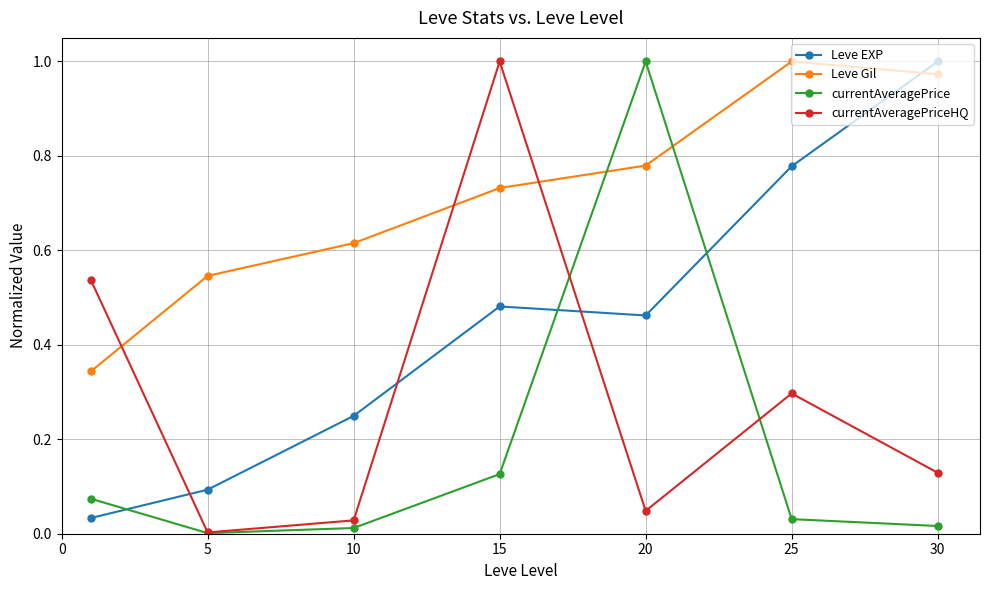

How many intersections are there between Leve EXP and currentAveragePriceHQ?

3